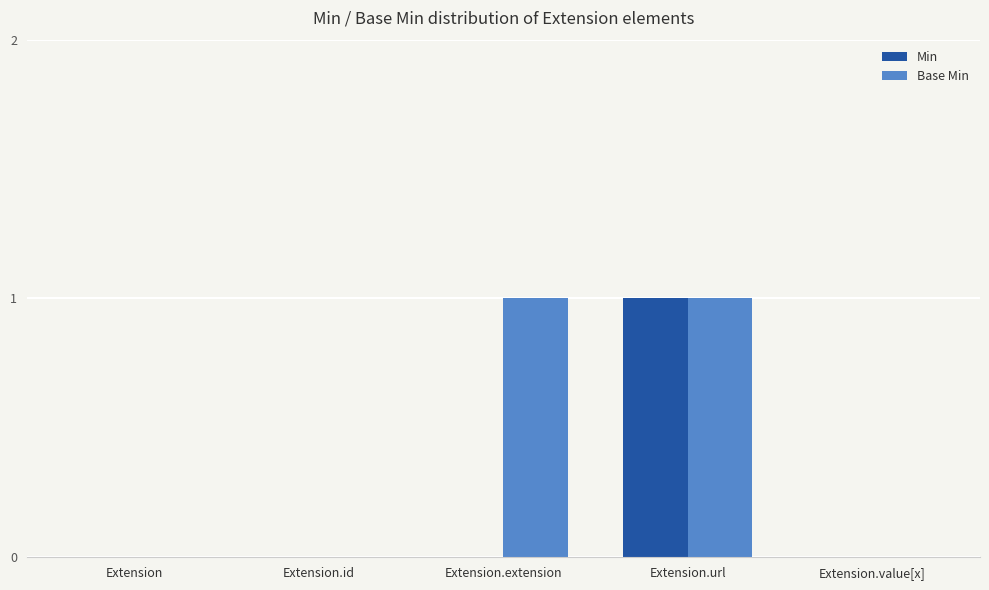

Is it true that Base Min equals 0 at Extension.value[x]?

True